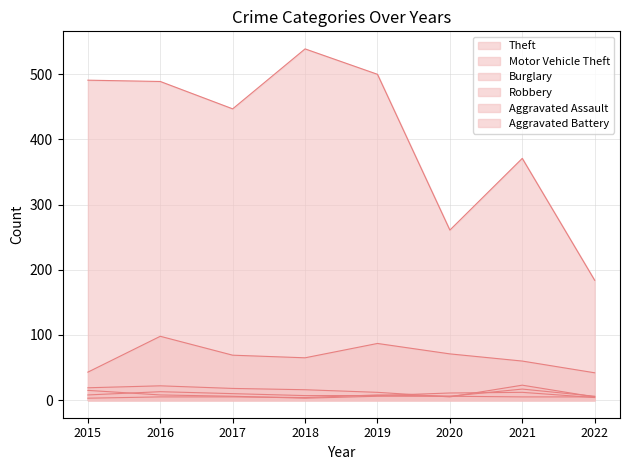

In Aggravated Battery, how many points are higher than both neighbors (excluding endpoints)?

2